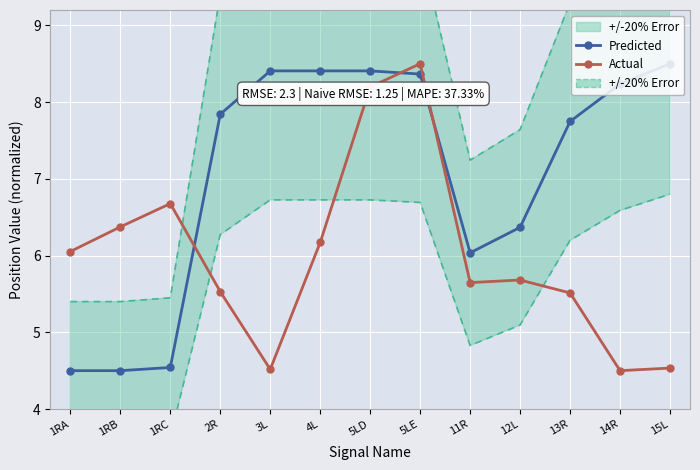

Rank the series by their average value, from lowest to highest.

Actual, Predicted